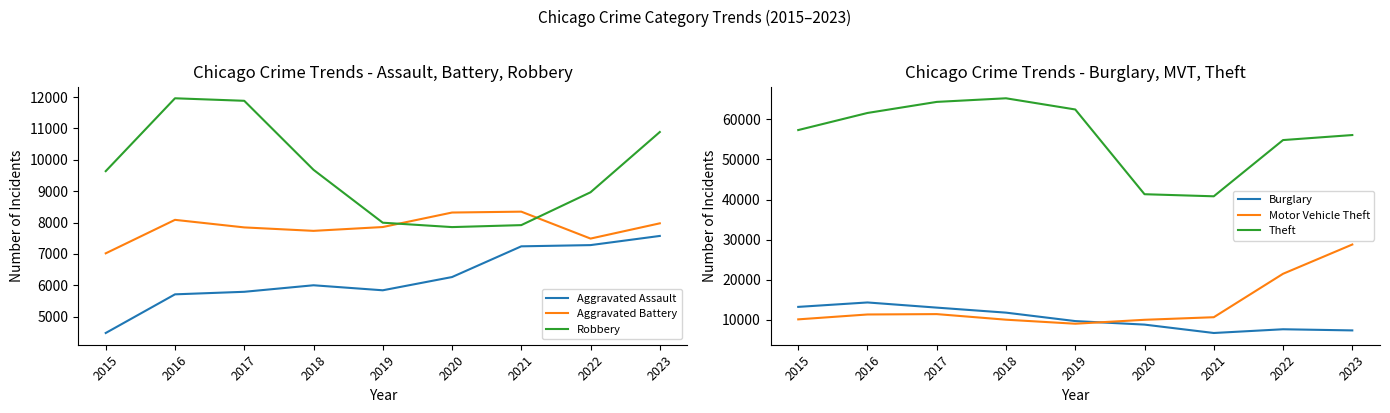

Which series has the largest total across all categories?

Theft